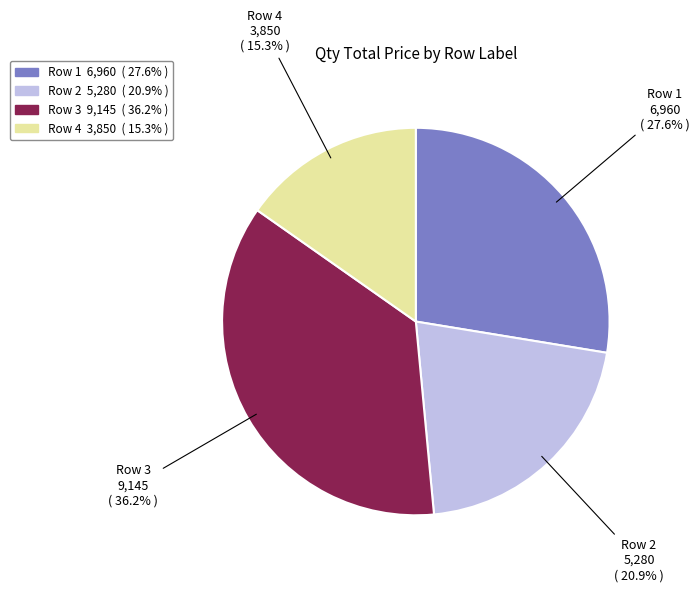

Is there a majority slice in this chart?

No